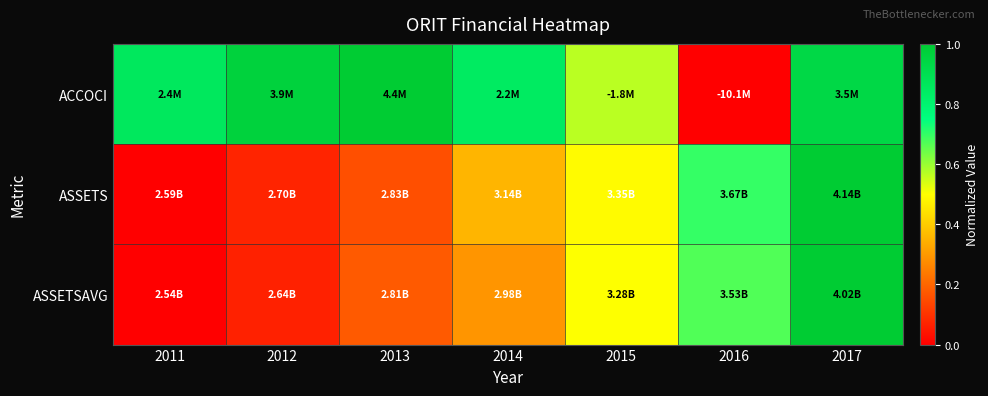

Reading right to left, transcribe all the data shown in this chart.

ACCOCI: 2017=0.9	2016=0.0	2015=0.6	2014=0.8	2013=1.0	2012=1.0	2011=0.9
ASSETS: 2017=1.0	2016=0.7	2015=0.5	2014=0.4	2013=0.2	2012=0.1	2011=0.0
ASSETSAVG: 2017=1.0	2016=0.7	2015=0.5	2014=0.3	2013=0.2	2012=0.1	2011=0.0